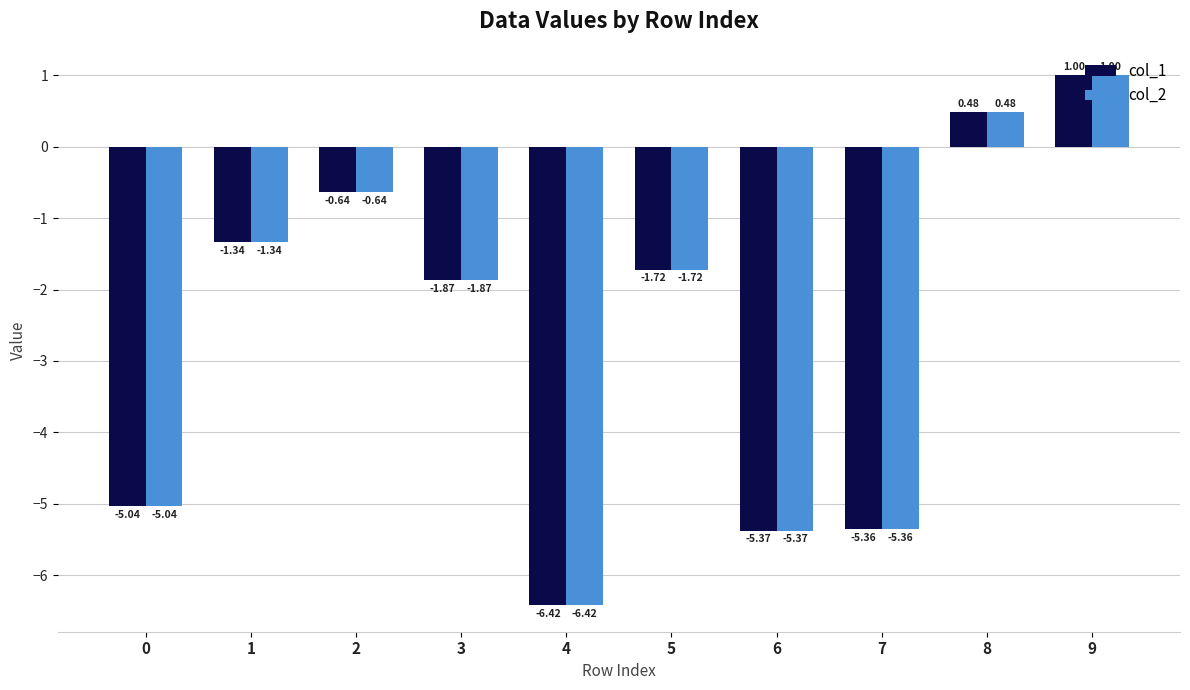

How many bars are there in each group?

2